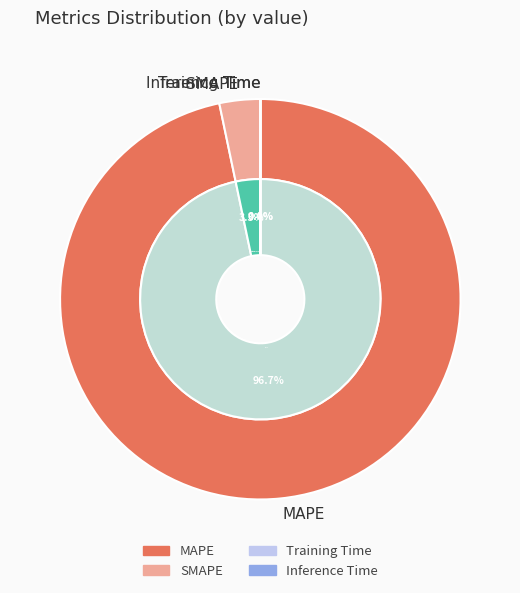

Is it true that Inference Time is 0% of the pie?

True